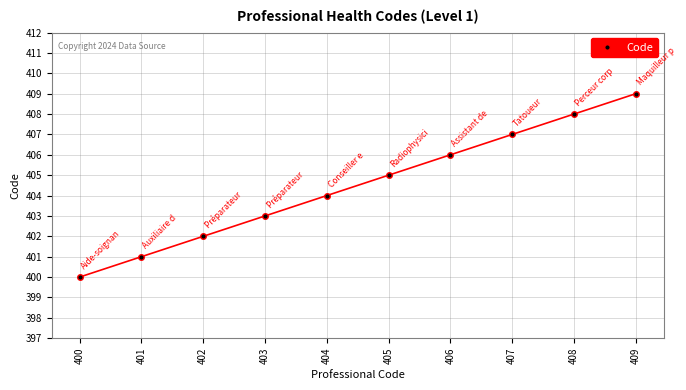

Is it true that the value at 405 is 405?

True